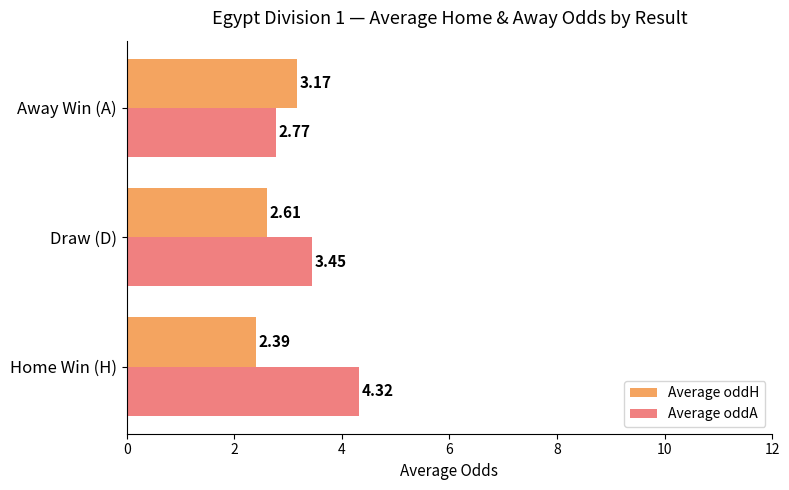

Which series has the largest range (max minus min)?

Average oddA